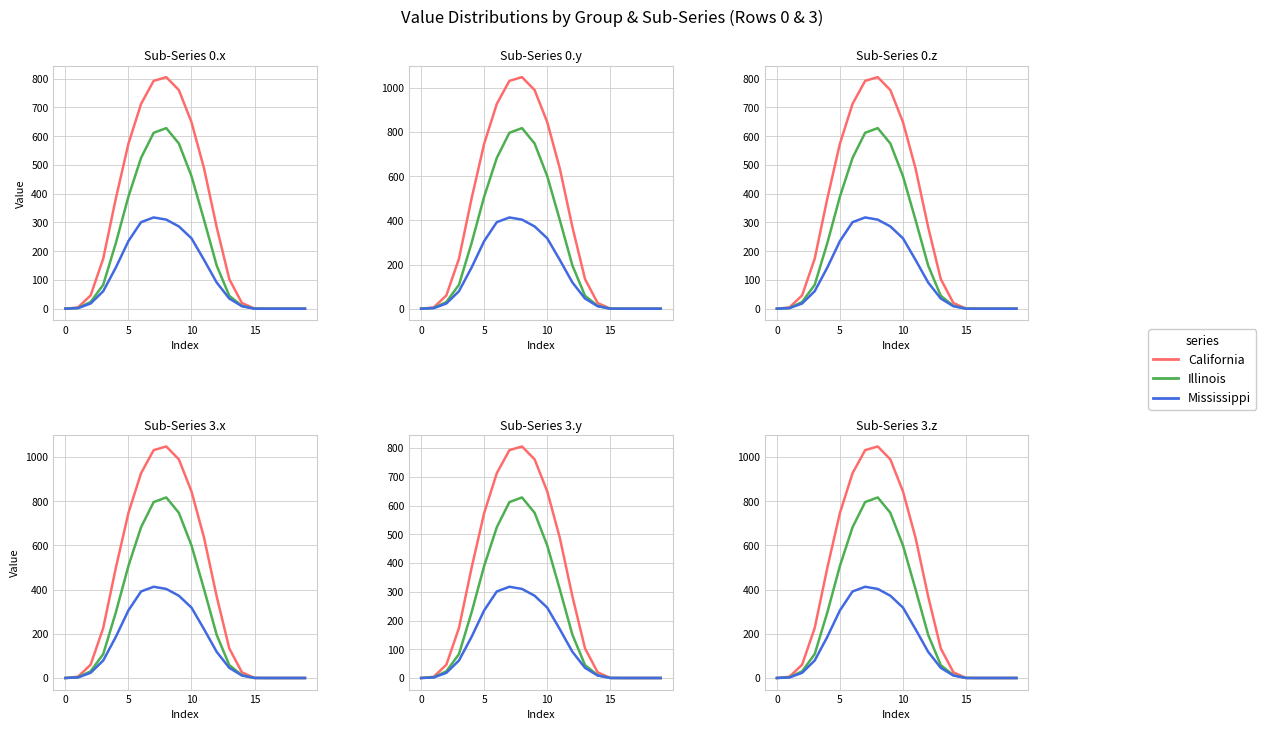

What is the difference between the maximum and minimum values in the California series?

1048.0